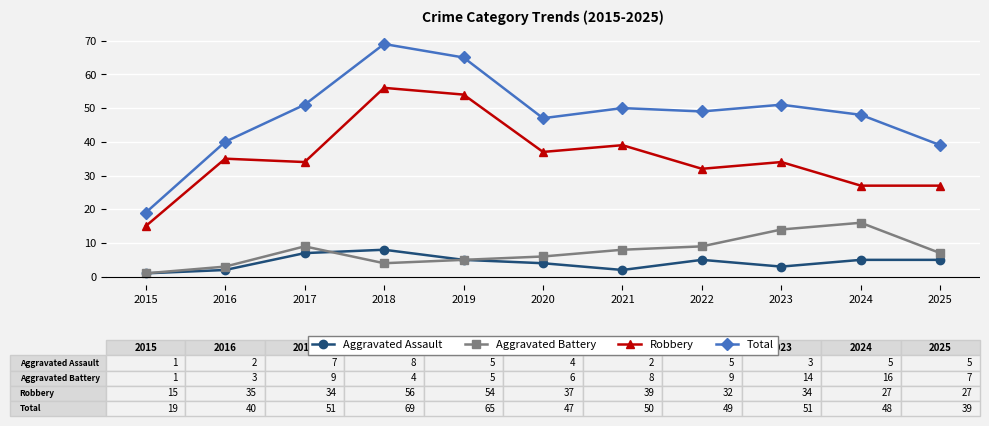

At which category does Aggravated Assault reach its first local peak?

2018